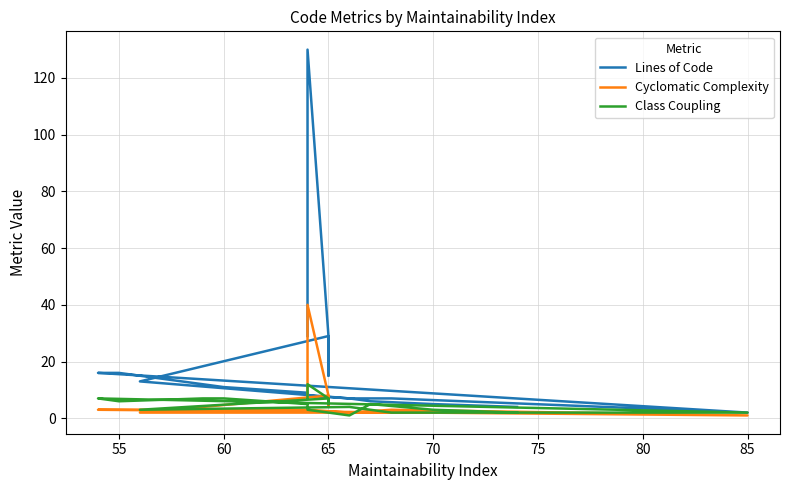

Count the number of categories in the chart.

20